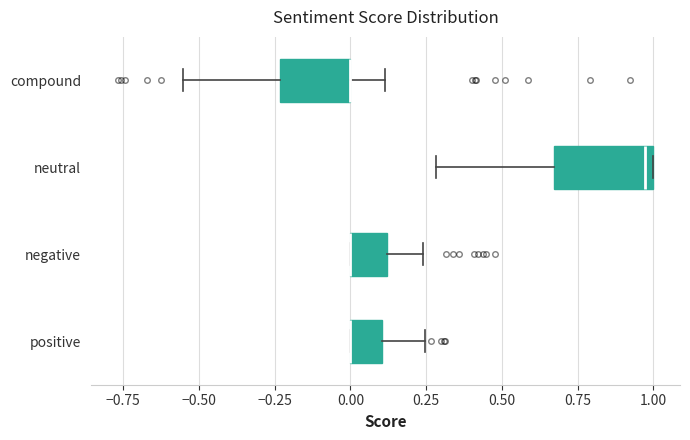

Reading bottom to top, read every box against the x-axis: the position of its median line, the range the box covers, and the ends of its whiskers. The values are not printed on the chart, so give them approximately, as read against the axis.

positive: median 0.00 (drawn on the box's left edge), box 0.00 to 0.10, whiskers 0.00 to 0.25
negative: median 0.00 (drawn on the box's left edge), box 0.00 to 0.10, whiskers 0.00 to 0.25
neutral: median 0.95, box 0.65 to 1.00, whiskers 0.30 to 1.00
compound: median 0.00 (drawn on the box's right edge), box -0.25 to 0.00, whiskers -0.55 to 0.10